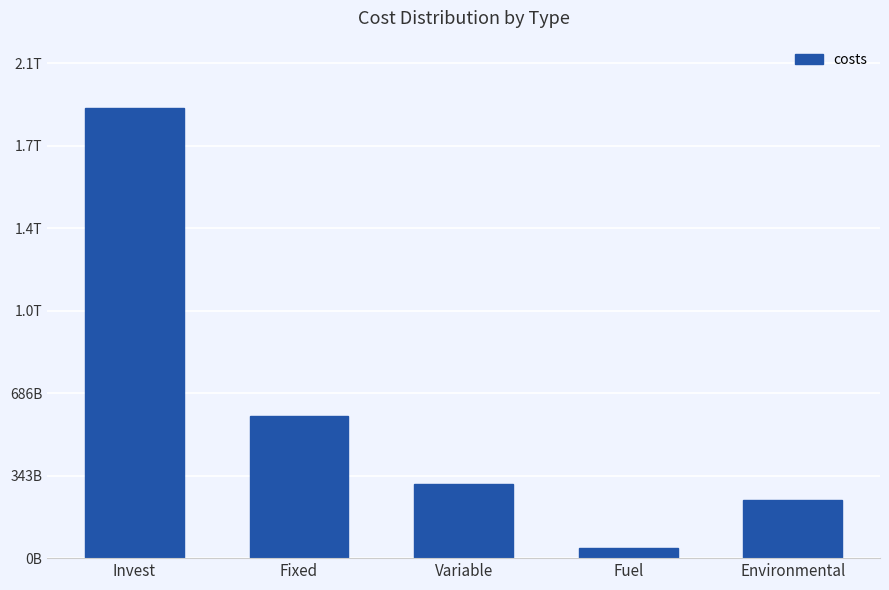

Reading left to right, what are all the values shown in this chart?

Invest=1871142226200.0	Fixed=589635067945.0	Variable=306929678720.8	Fuel=40572197605.2	Environmental=242965544856.0